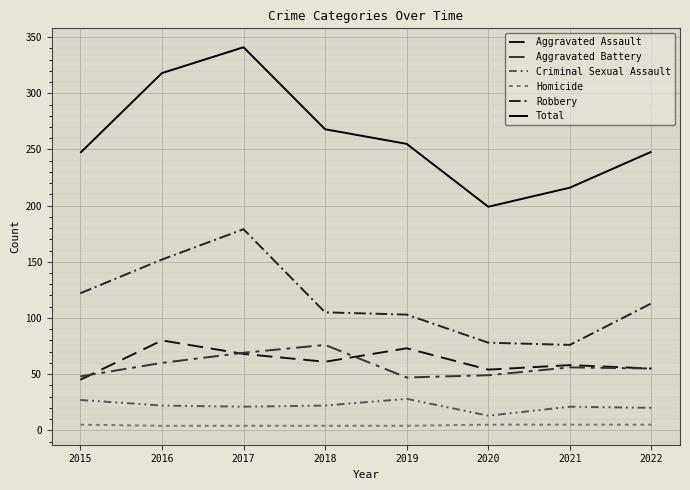

At which category is the sum across all series the highest?

2017